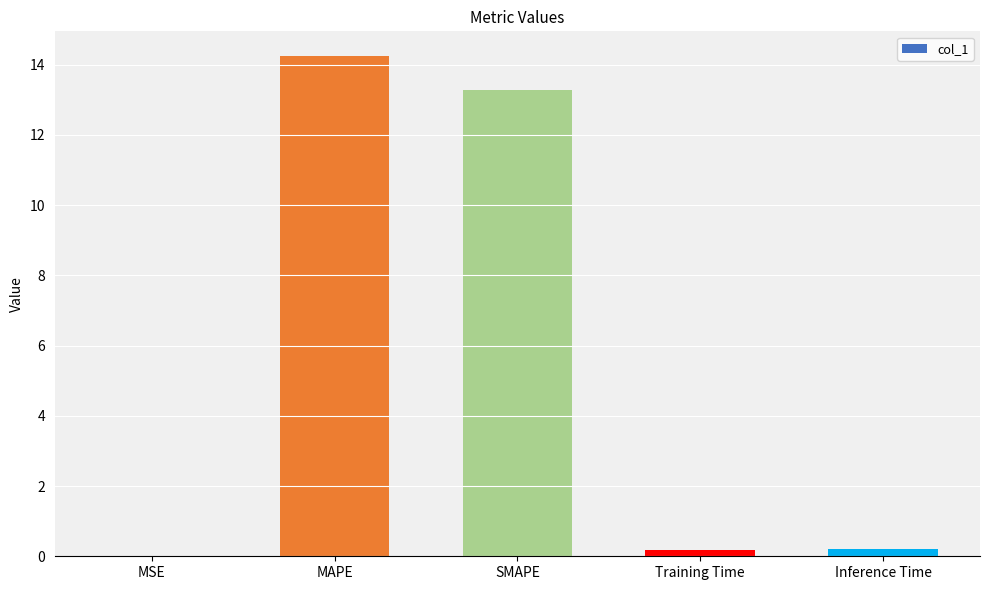

What value does the data have at MAPE?

14.2